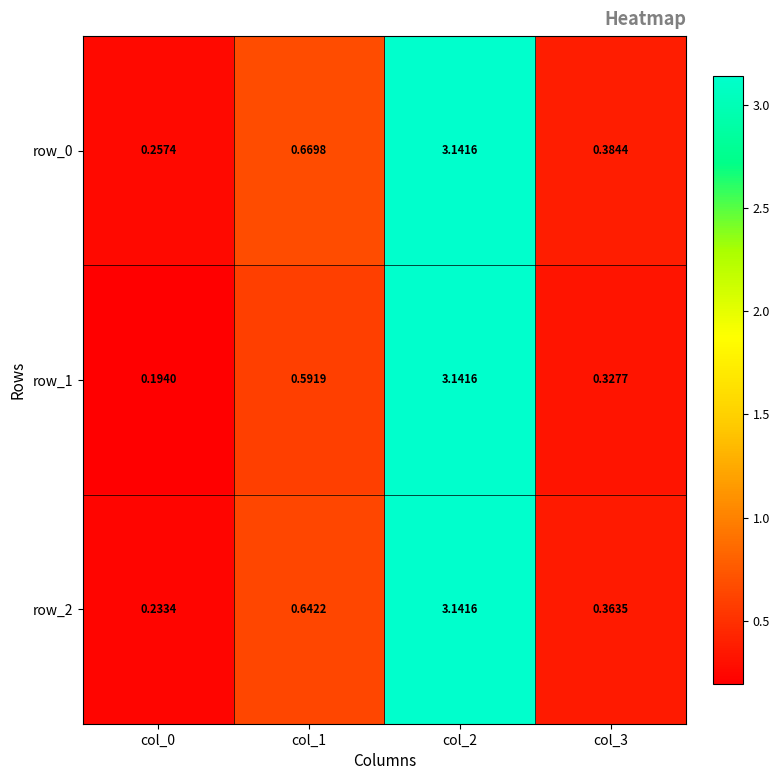

At which label does row_2 reach its minimum?

col_0